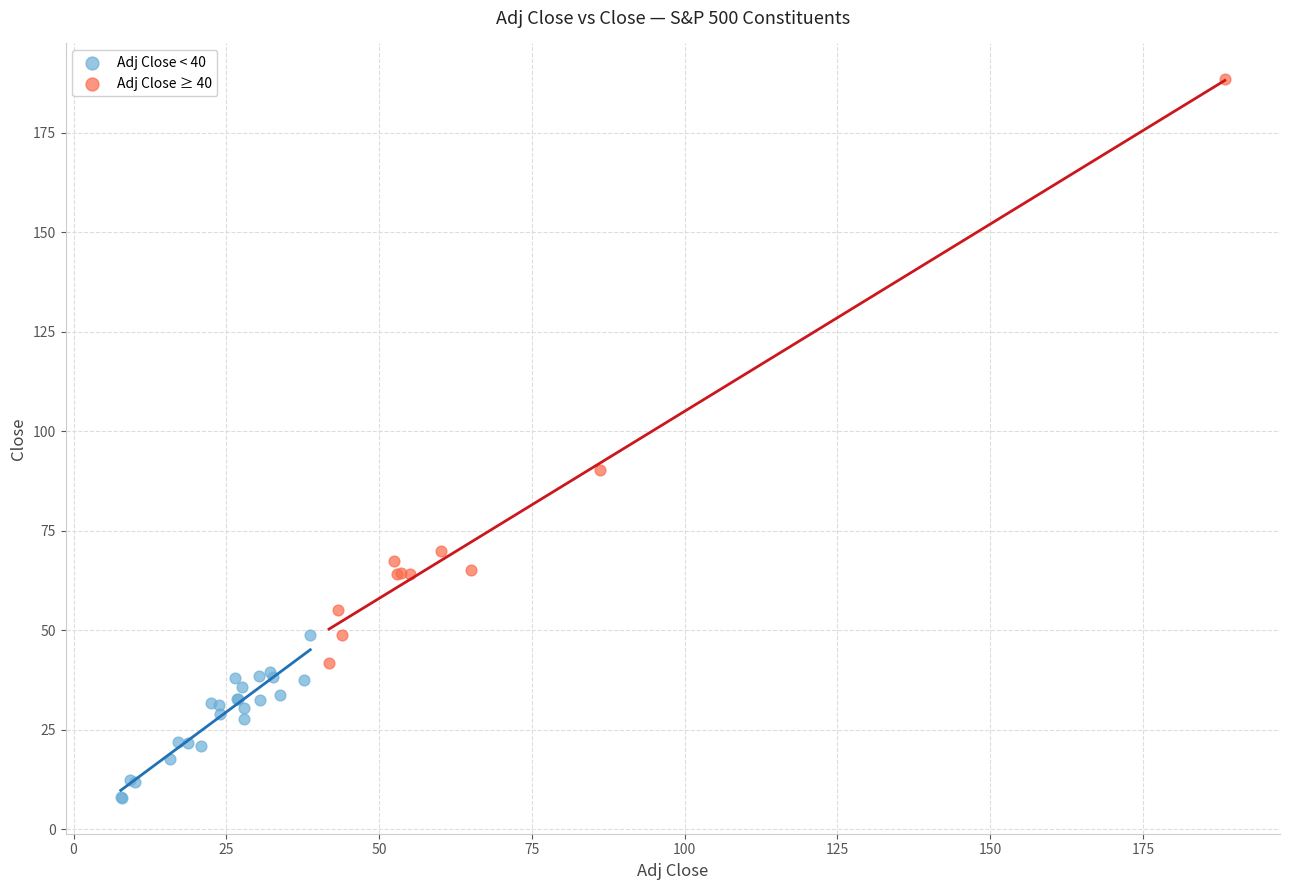

Which series has the largest Y range (max minus min)?

Adj Close ≥ 40